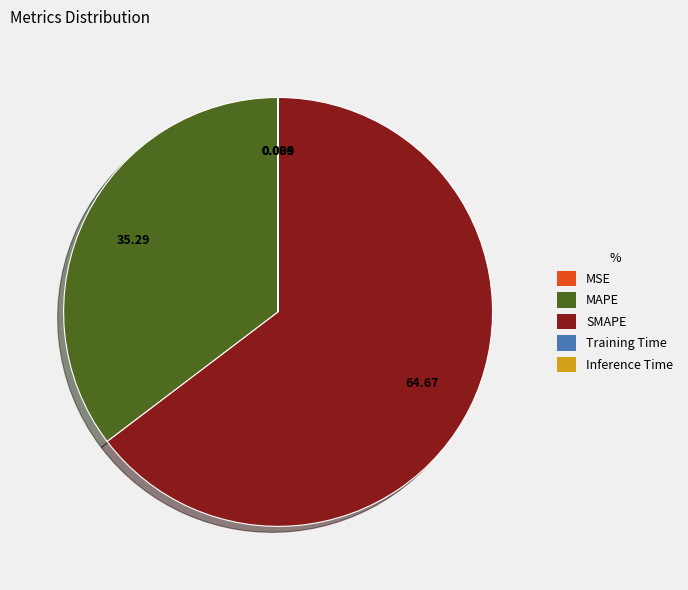

True or false: MAPE accounts for 35% of the total.

True